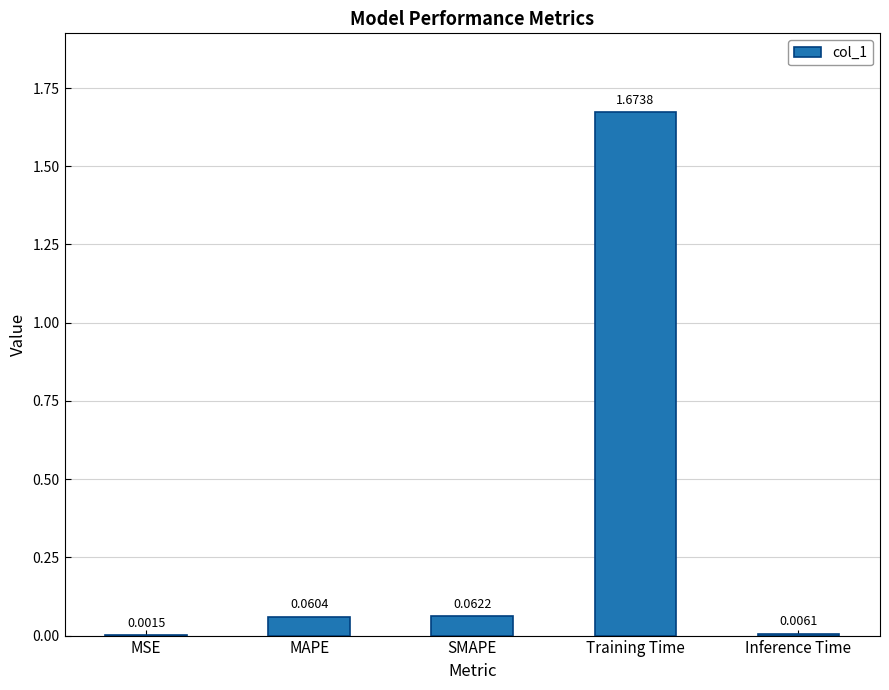

What is the change in value from MSE to SMAPE?

+0.1